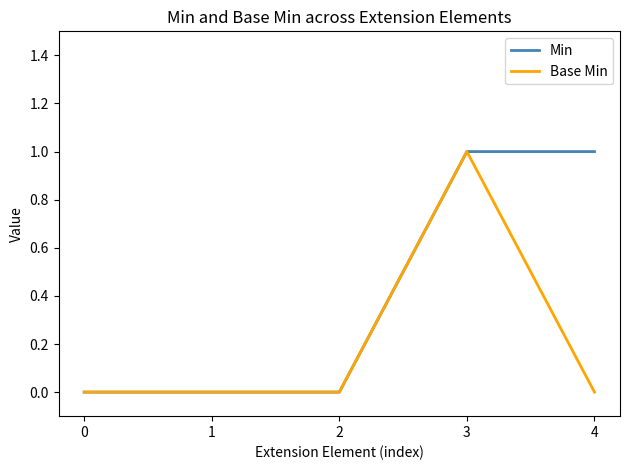

Between 1 and 4, which series saw the biggest shift?

Min